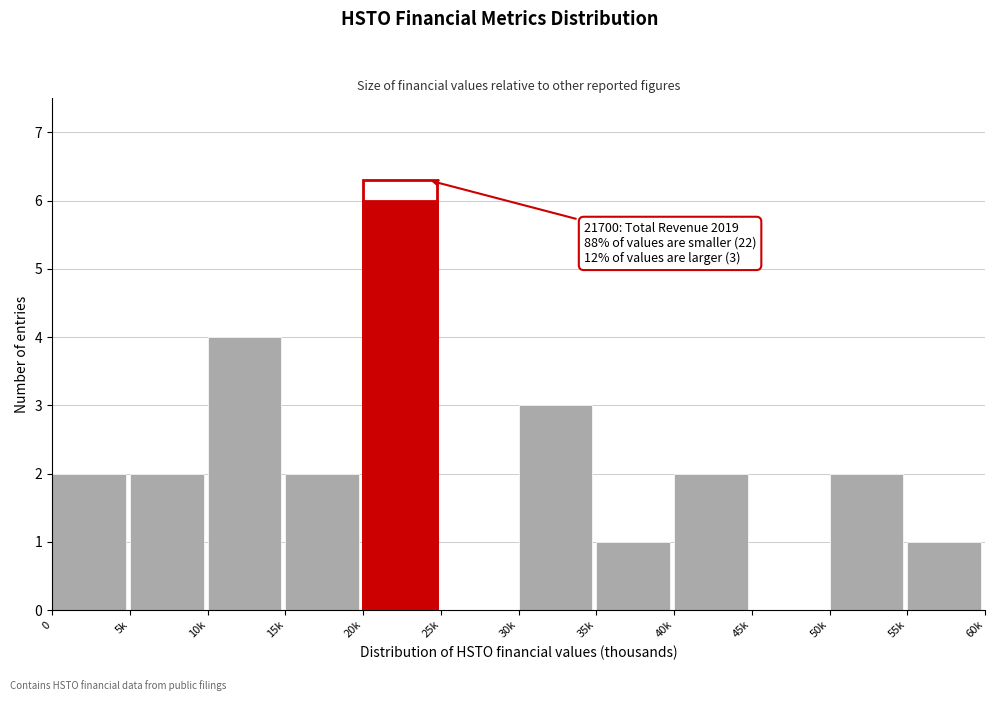

Reading left to right, extract all data points from this chart.

0=2	5k=2	10k=4	15k=2	20k=6	25k=0	30k=3	35k=1	40k=2	45k=0	50k=2	55k=1